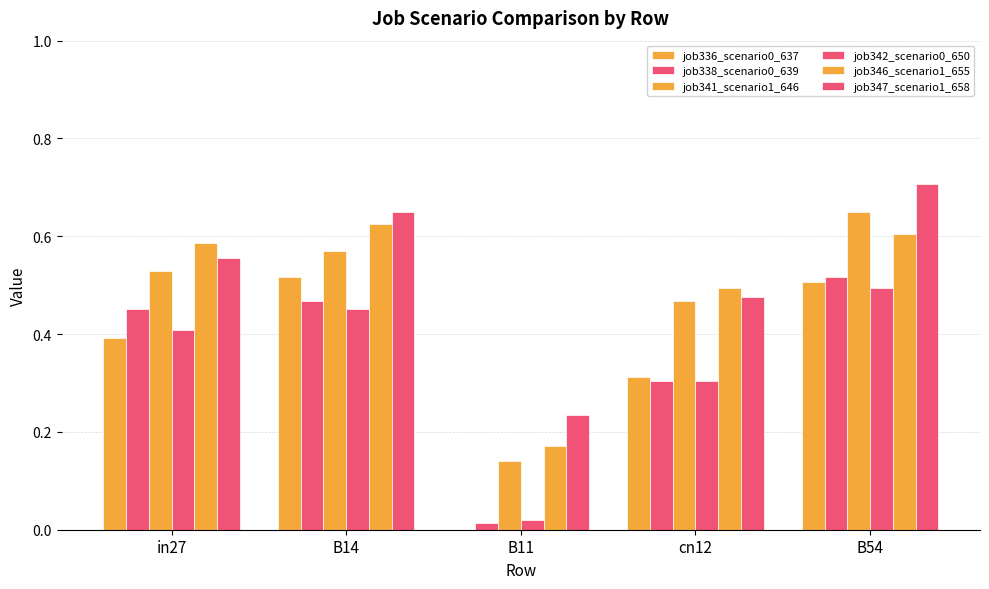

What is the label of the 1st bar from the right?

B54